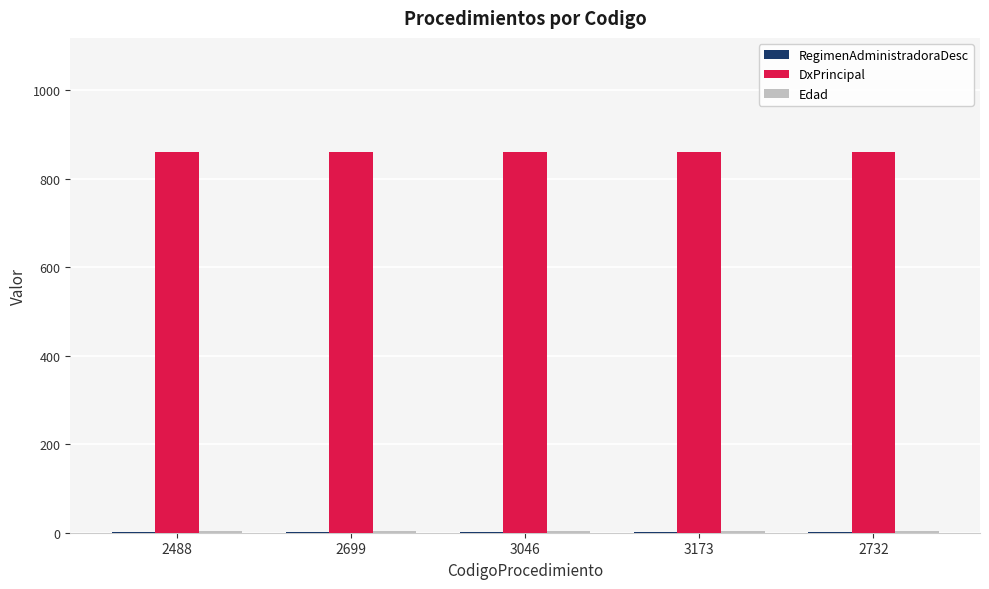

What is the maximum value shown in the chart?

860